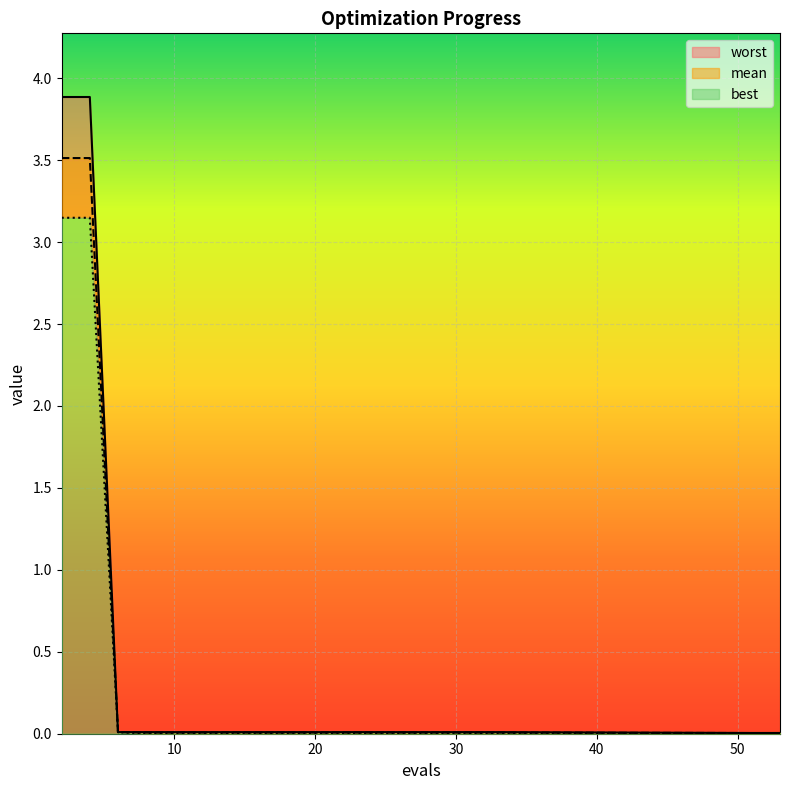

List the labels in order of mean value, largest first.

2, 4, 6, 8, 10, 12, 14, 16, 18, 19, 20, 22, 24, 25, 27, 29, 31, 33, 51, 53